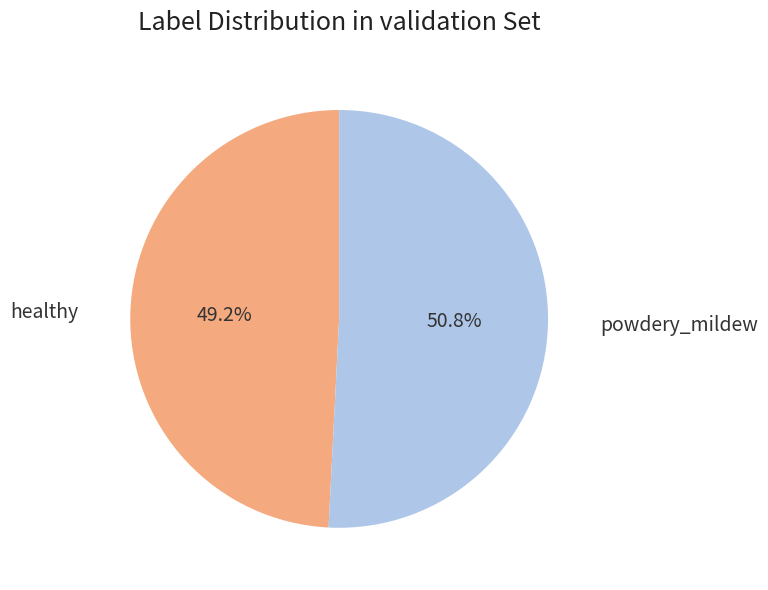

How many segments does this pie chart have?

2